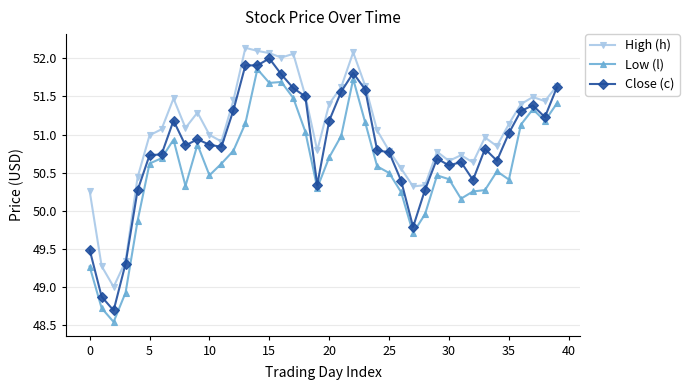

What are all the series names shown in the legend?

High (h), Low (l), Close (c)